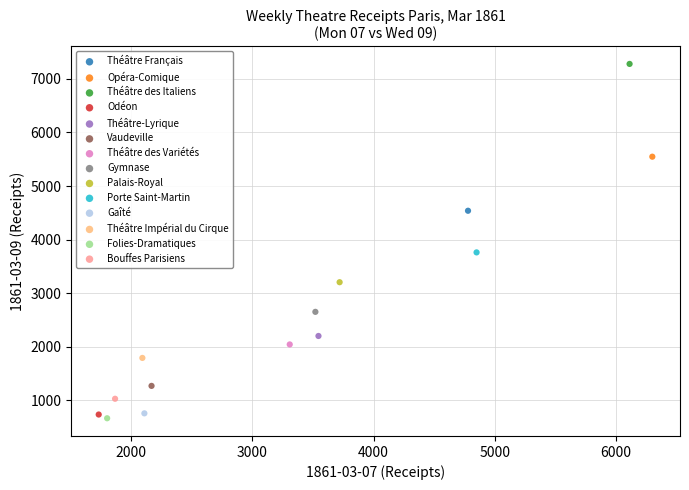

What are all the series names shown in the legend?

Théâtre Français, Opéra-Comique, Théâtre des Italiens, Odéon, Théâtre-Lyrique, Vaudeville, Théâtre des Variétés, Gymnase, Palais-Royal, Porte Saint-Martin, Gaîté, Théâtre Impérial du Cirque, Folies-Dramatiques, Bouffes Parisiens